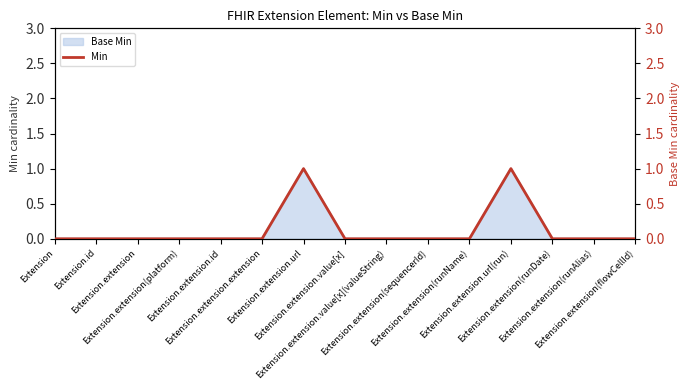

How many values exceed 0?

2